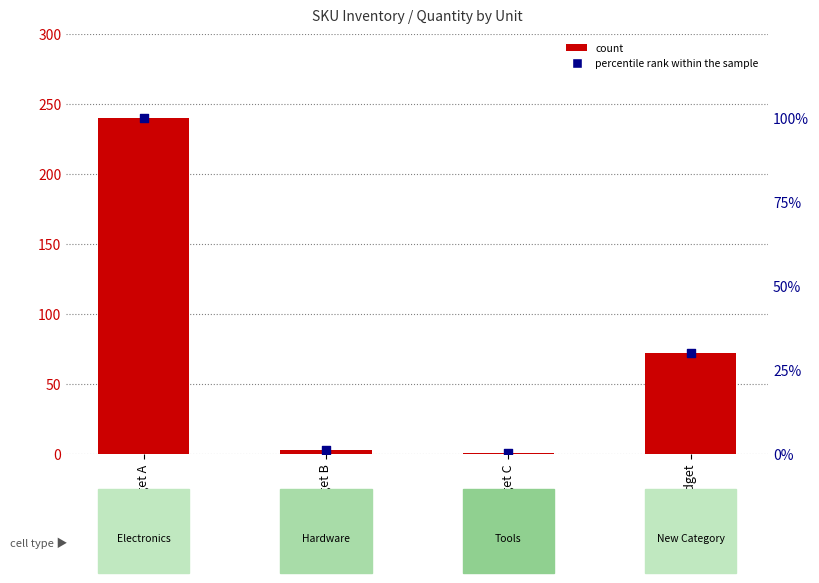

Which series contains the highest Y value?

count